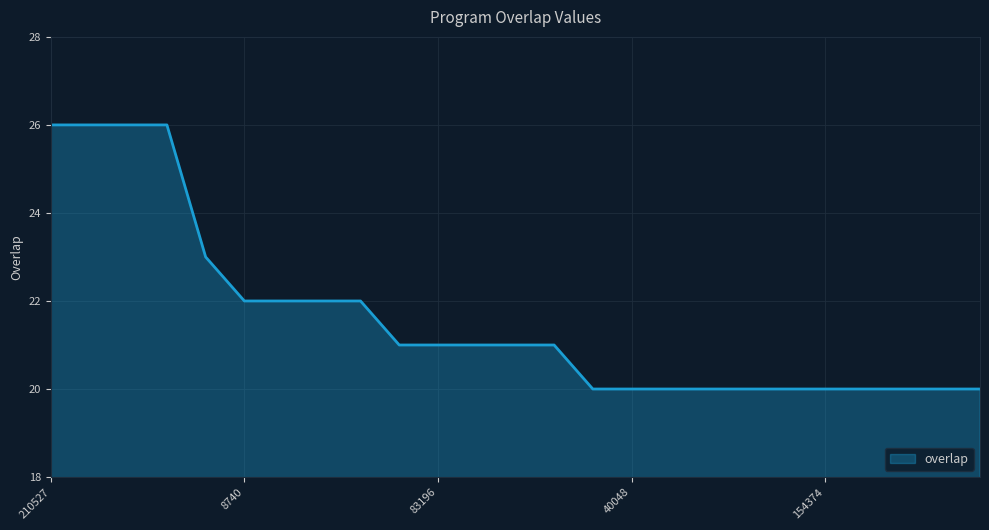

What is the difference between the maximum and minimum values?

6